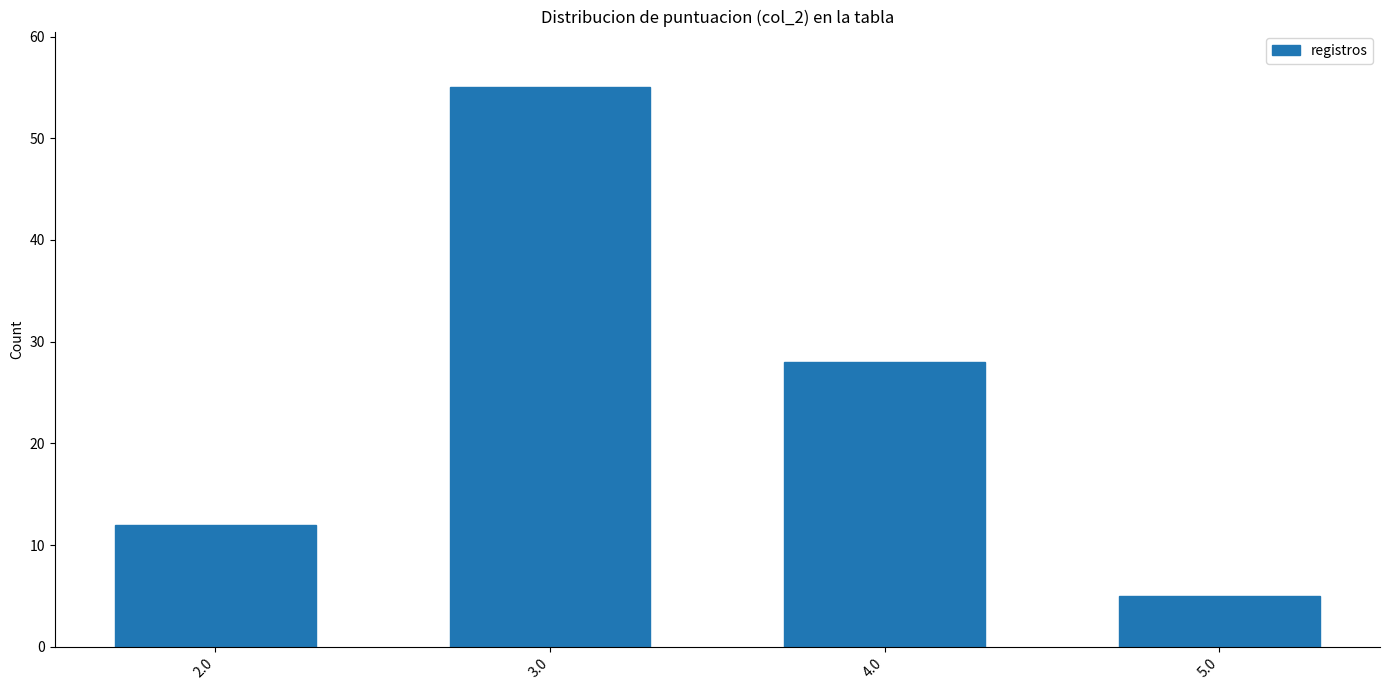

Rank the categories by value from lowest to highest.

5.0, 2.0, 4.0, 3.0